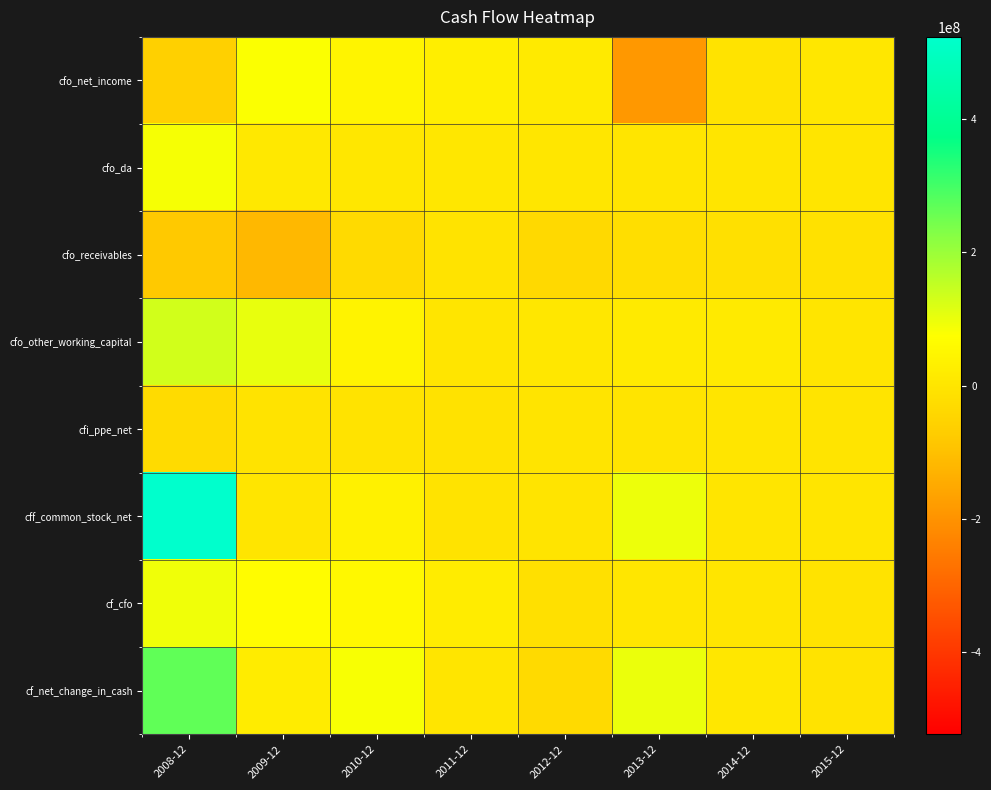

Reading left to right, extract all data points from this chart.

cfo_net_income: 2008-12=-59742289.6	2009-12=79108522.1	2010-12=43380256.2	2011-12=24721633.9	2012-12=15269210.2	2013-12=-185851993.3	2014-12=-7827901.9	2015-12=5970177.6
cfo_da: 2008-12=85449597.6	2009-12=9578256.8	2010-12=6938983.8	2011-12=5024708.0	2012-12=2119971.0	2013-12=1435102.3	2014-12=1526766.8	2015-12=1414231.3
cfo_receivables: 2008-12=-81081701.3	2009-12=-116895420.6	2010-12=-32018999.6	2011-12=-7756866.9	2012-12=-35241485.8	2013-12=-18399476.7	2014-12=-14684291.5	2015-12=-10242197.9
cfo_other_working_capital: 2008-12=131023398.6	2009-12=104093817.7	2010-12=40083967.2	2011-12=782633.8	2012-12=4396049.3	2013-12=16319232.4	2014-12=15387330.6	2015-12=2005573.5
cfi_ppe_net: 2008-12=-29289358.2	2009-12=-7565038.9	2010-12=-4434785.5	2011-12=-8363496.3	2012-12=-2690526.4	2013-12=-2624629.7	2014-12=-895642.6	2015-12=-2351070.2
cff_common_stock_net: 2008-12=522555860.5	2009-12=-134440.7	2010-12=36242879.3	2011-12=-7414003.3	2012-12=-2601839.9	2013-12=96896100.6	2014-12=0.0	2015-12=0.0
cf_cfo: 2008-12=93328216.3	2009-12=66237921.3	2010-12=54423260.6	2011-12=20594596.3	2012-12=-13655839.5	2013-12=2182053.3	2014-12=462980.6	2015-12=-5094763.6
cf_net_change_in_cash: 2008-12=266611000.0	2009-12=19360275.3	2010-12=82530705.7	2011-12=-158997.6	2012-12=-31782710.1	2013-12=98131645.0	2014-12=7325961.2	2015-12=-7665125.0